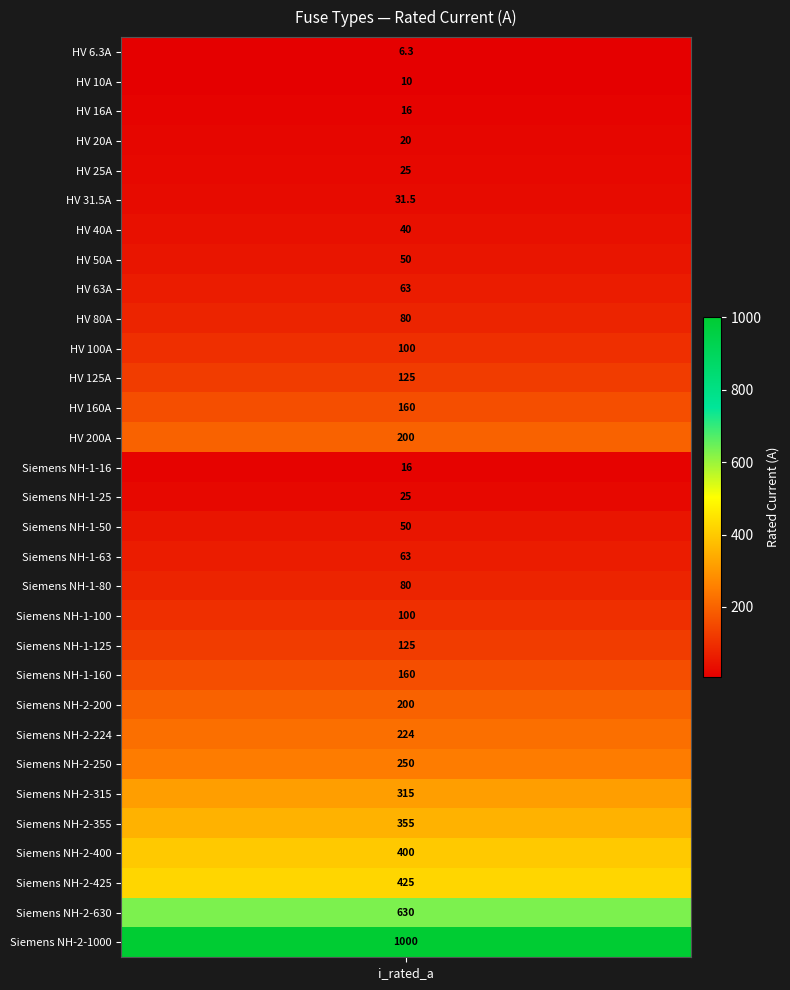

What is the sum of the values at 11 and 19?

225.0